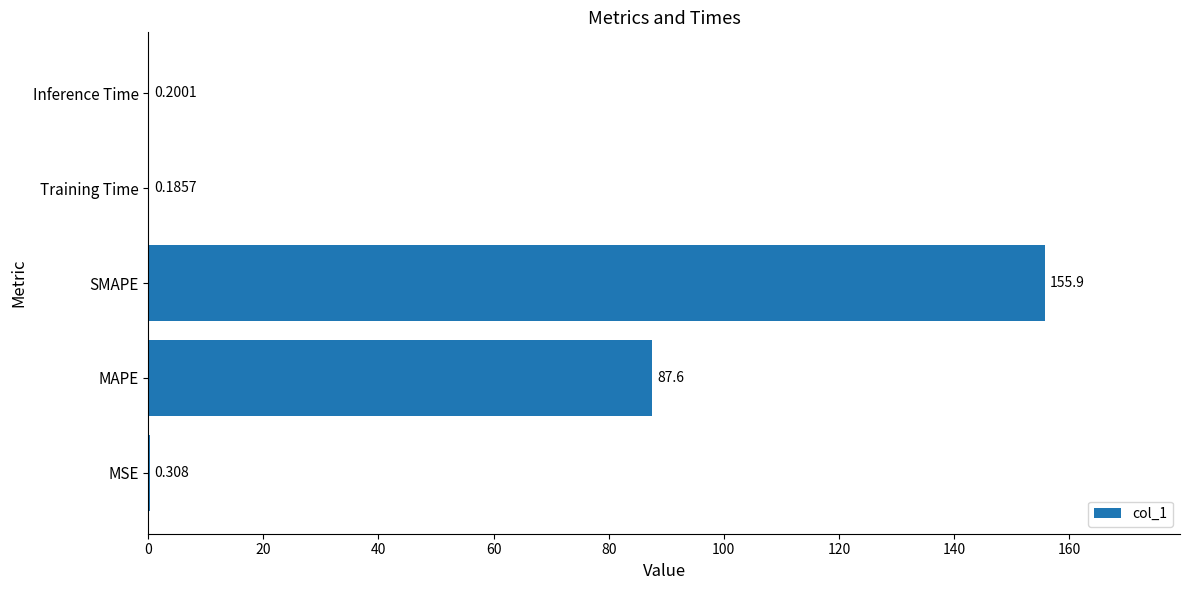

What is the maximum value shown in the chart?

155.9